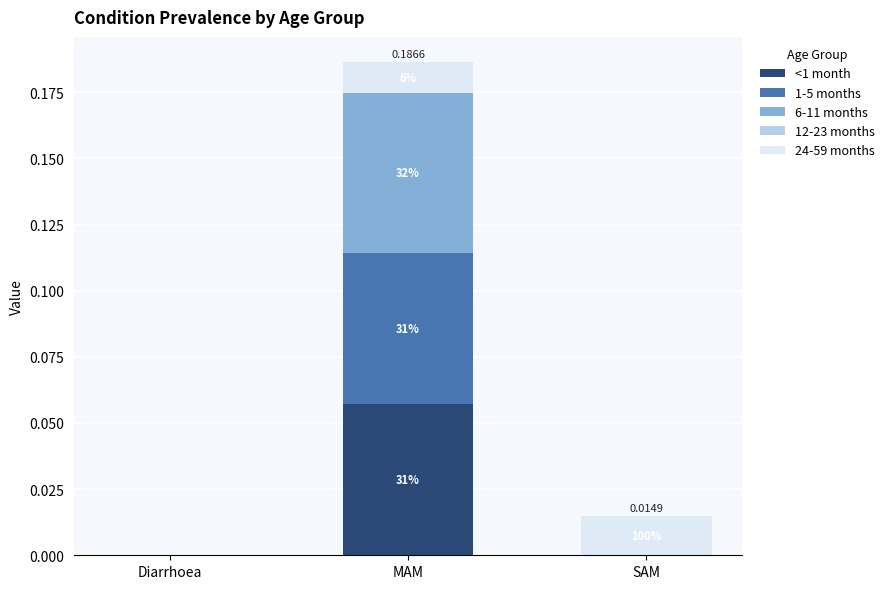

Are the bars horizontal?

No